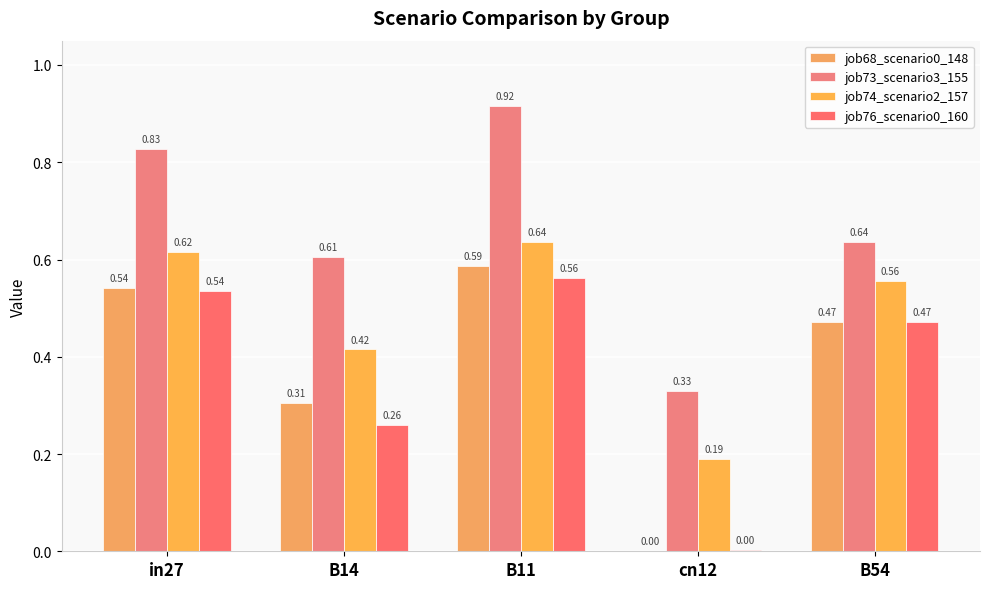

Which category has the highest value across all series?

B11